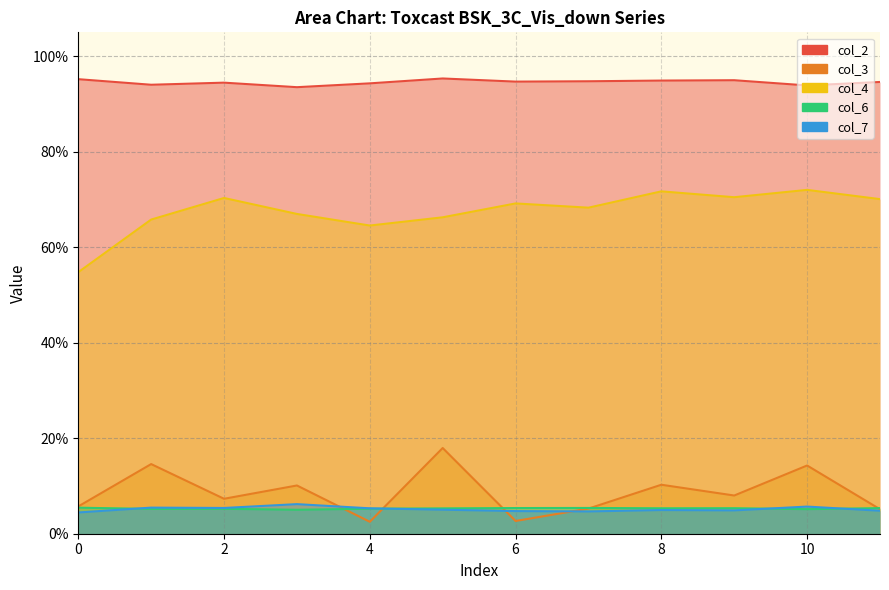

What are all the series names shown in the legend?

col_2, col_3, col_4, col_6, col_7